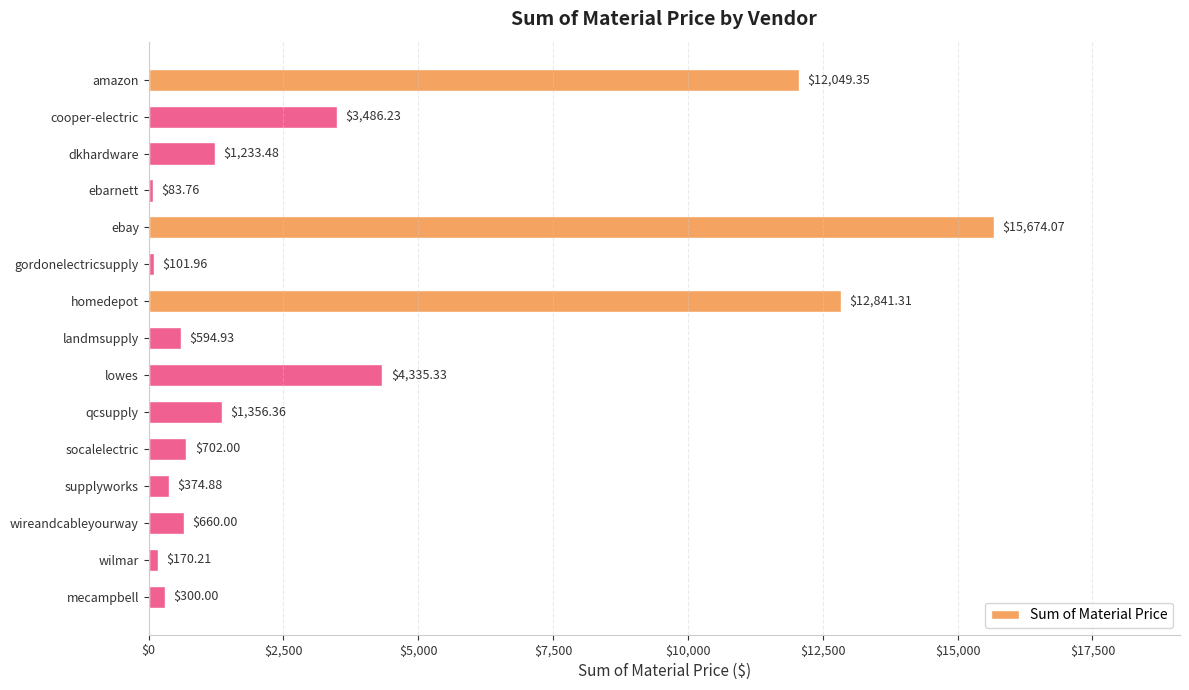

Which label corresponds to the largest value in the chart?

ebay